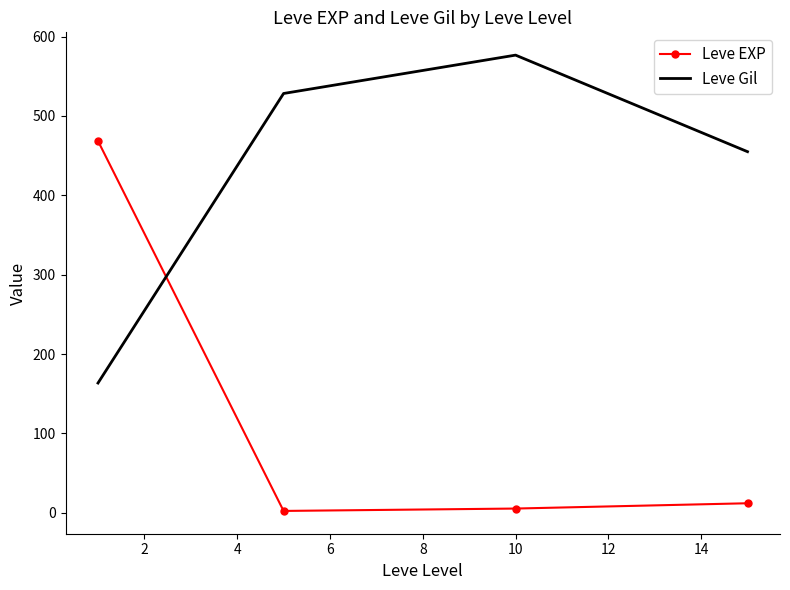

Which series has the largest total across all categories?

Leve Gil